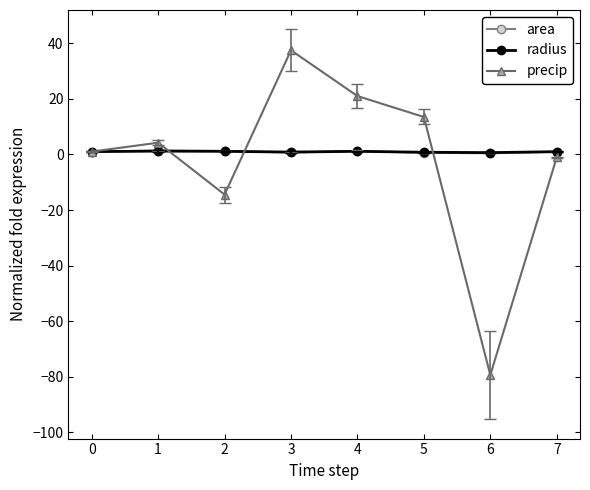

What value does the area series have at 6?

0.4